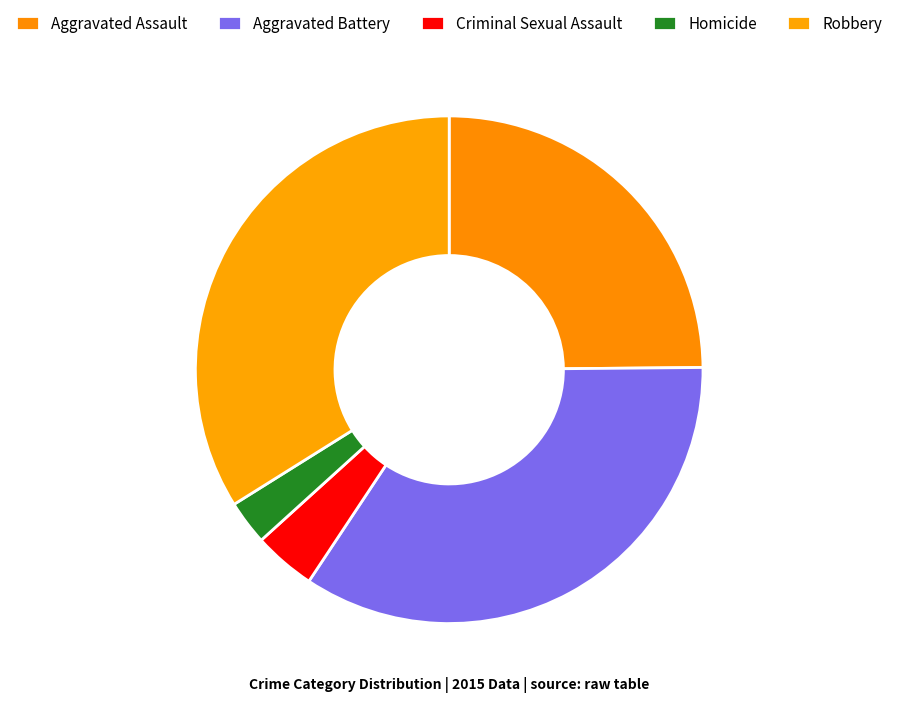

What is the largest slice in the pie chart?

Aggravated Battery